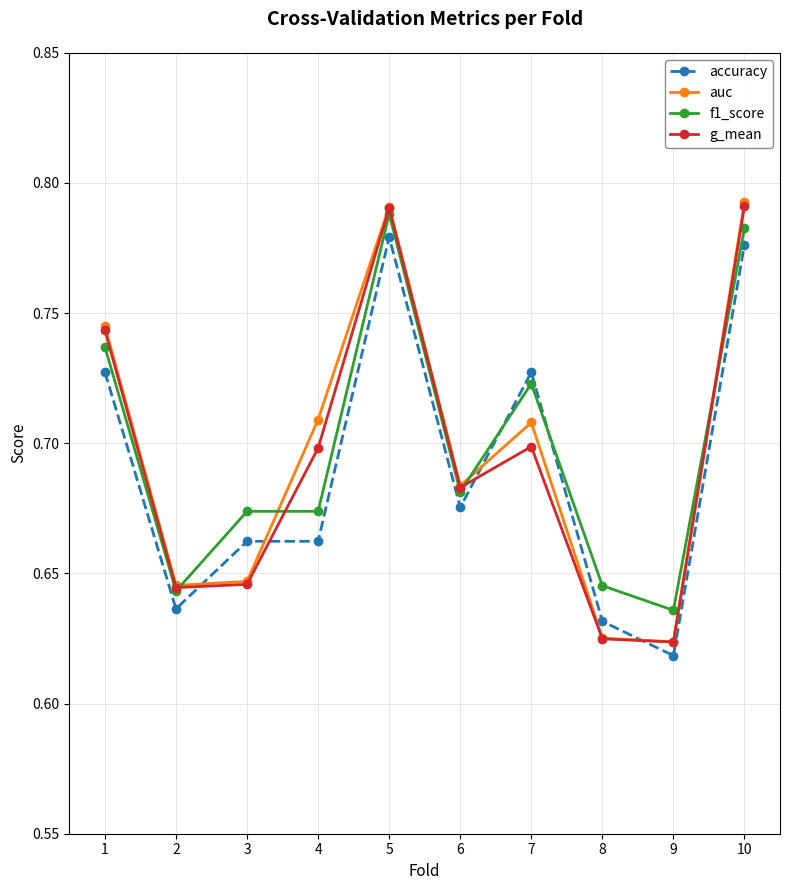

Which category has the lowest value in the f1_score series?

9